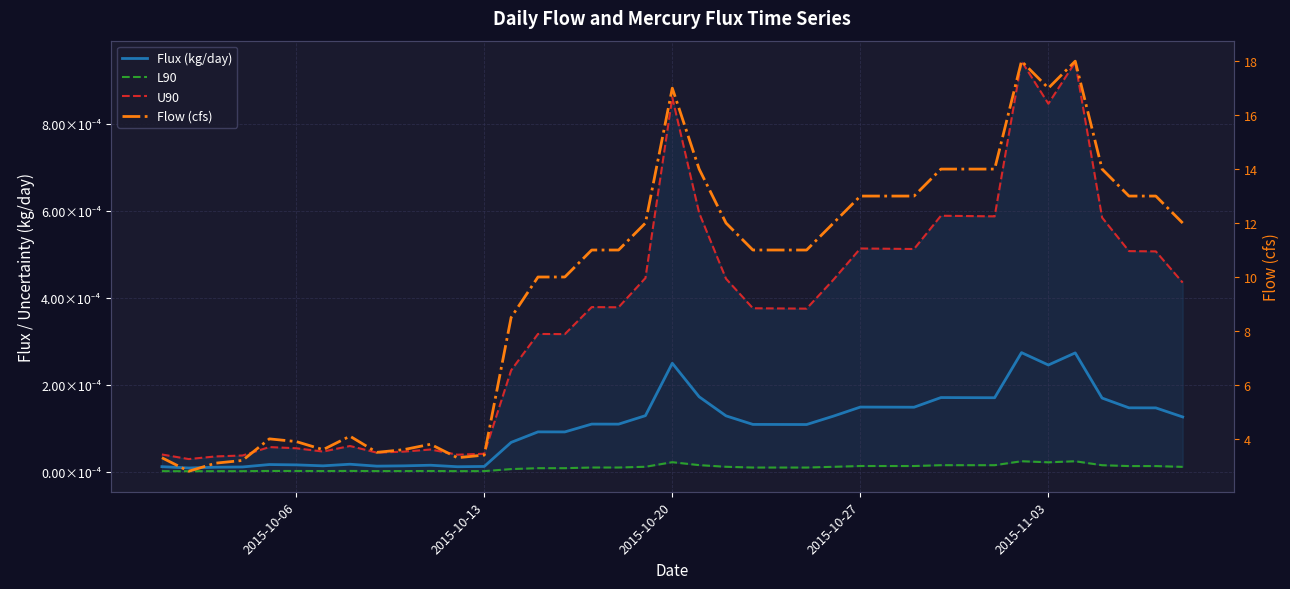

Which category has the lowest value in the U90 series?

2015-10-13